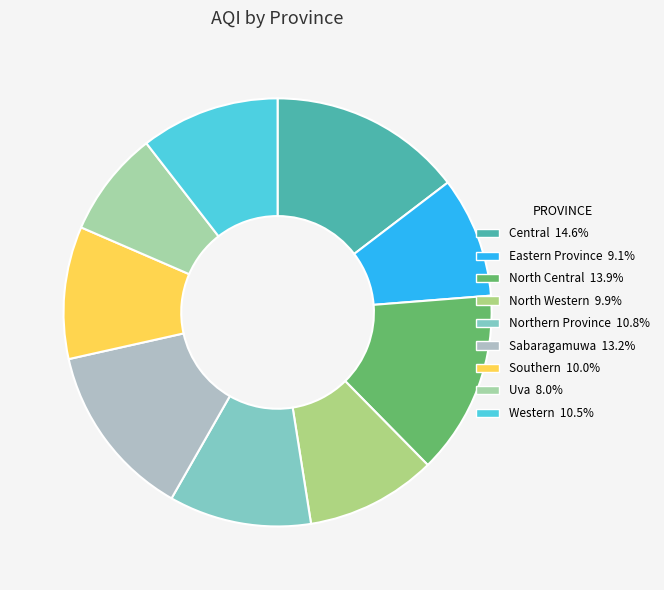

To the nearest percent, what percentage of the pie is North Western?

10%